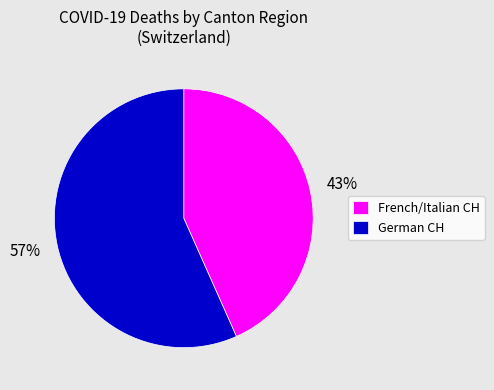

Combined, do German CH and French/Italian CH account for over 50%?

Yes